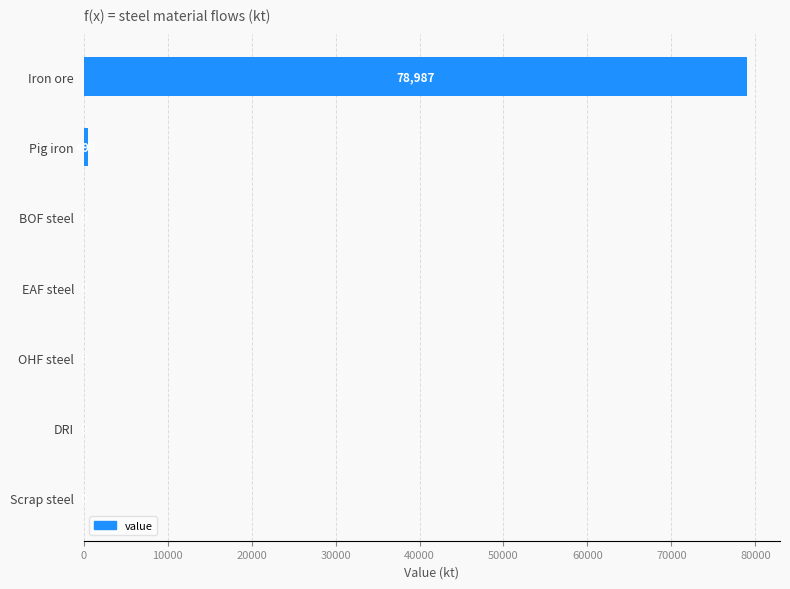

Between Iron ore and OHF steel, which is larger?

Iron ore